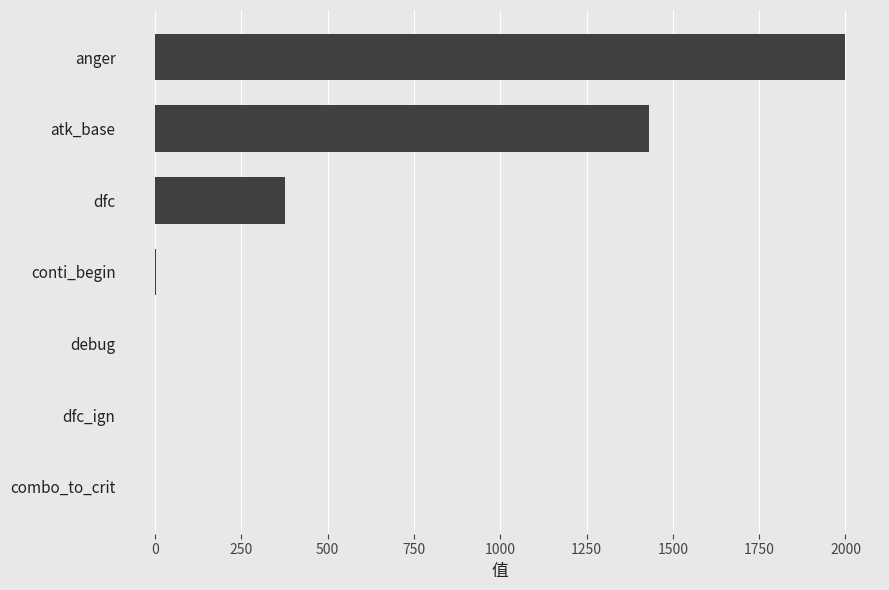

Between conti_begin and atk_base, which is larger?

atk_base